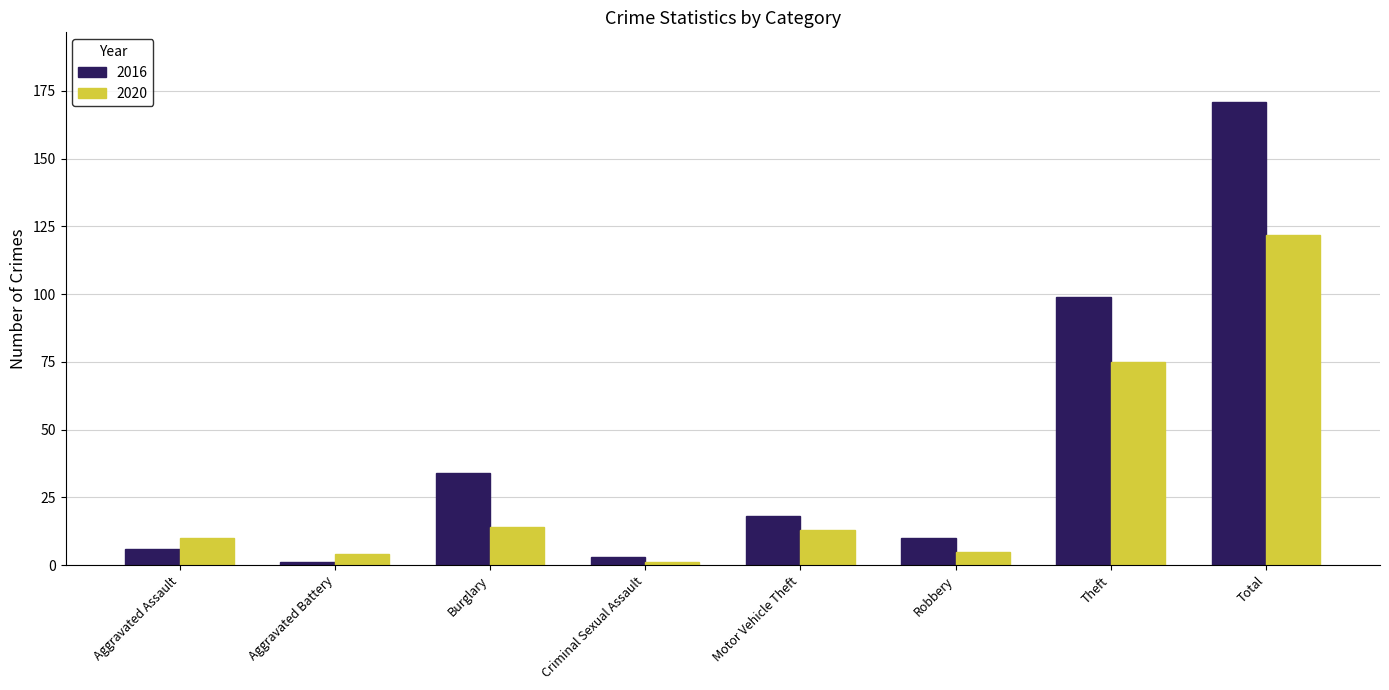

Does the chart contain stacked bars?

No